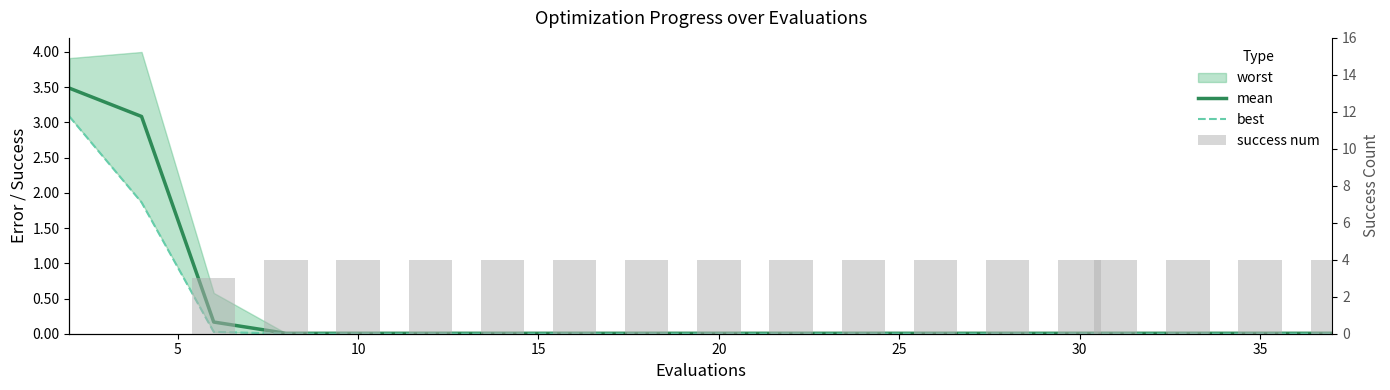

Is the value of mean at 0 greater than the value of success num at 13?

No